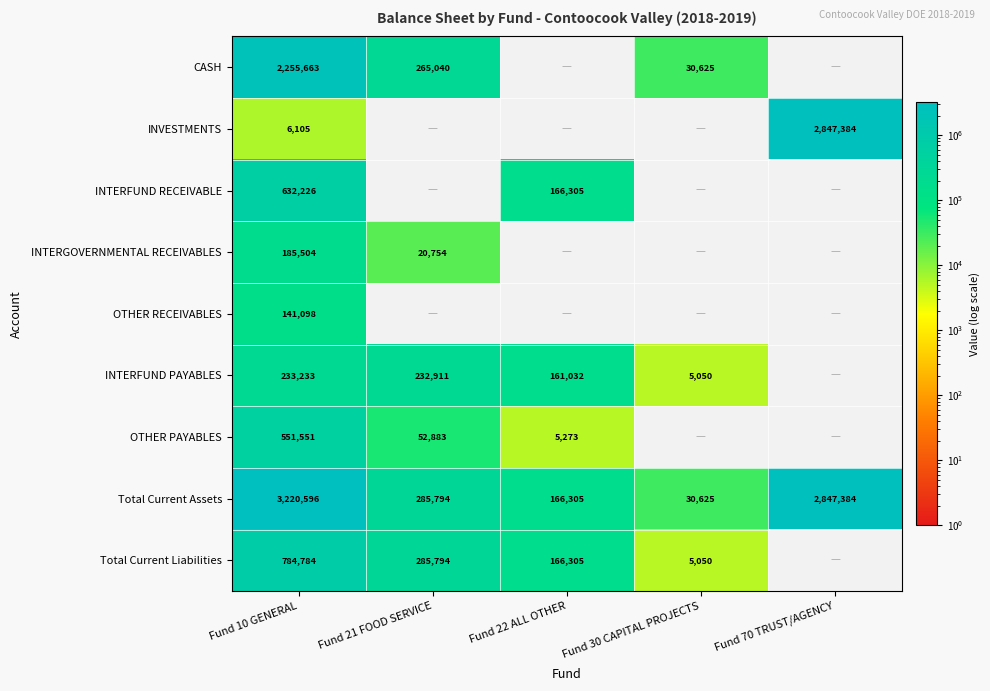

What is the difference between the Total Current Assets values at Fund 21 FOOD SERVICE and Fund 70 TRUST/AGENCY?

2561590